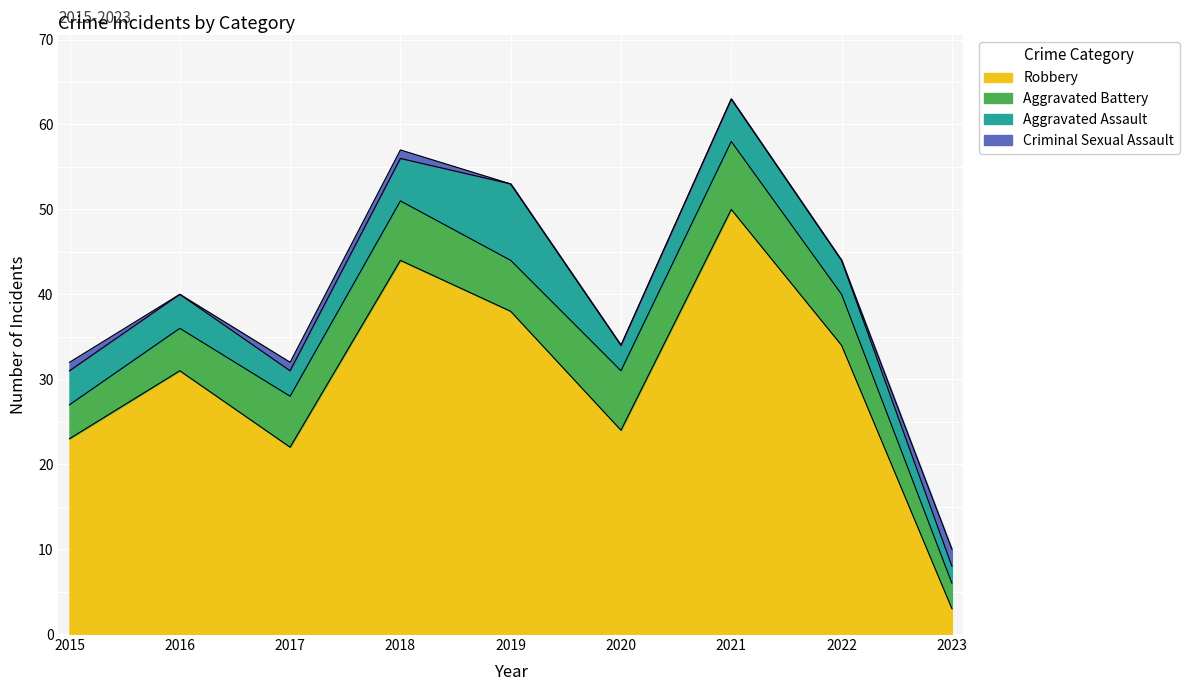

What is the highest value of the Robbery series?

50